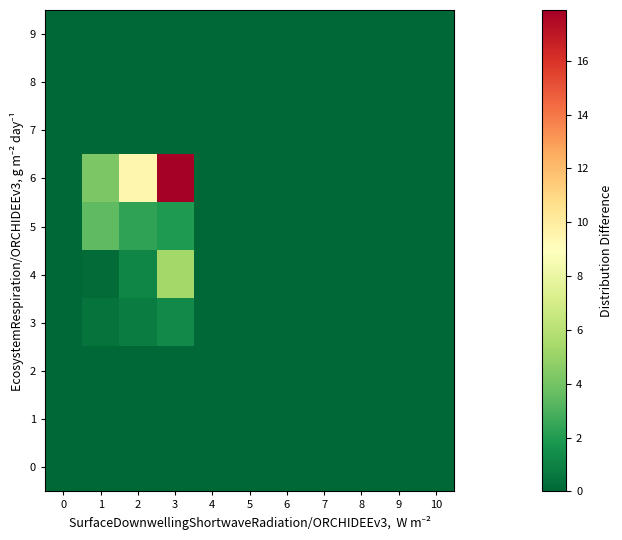

At which category is the sum across all series the highest?

3